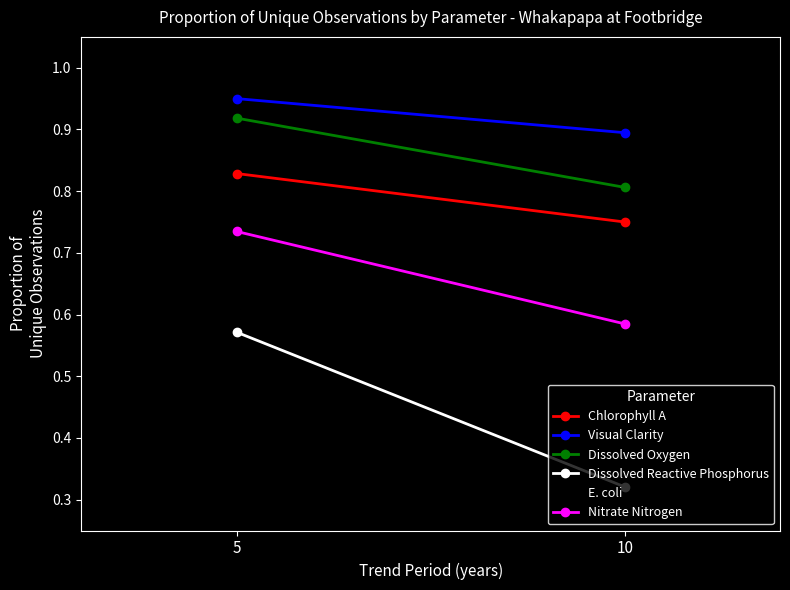

Reading left to right, what are all the values shown in this chart?

Chlorophyll A: 0.8	0.8
Visual Clarity: 0.9	0.9
Dissolved Oxygen: 0.9	0.8
Dissolved Reactive Phosphorus: 0.6	0.3
E. coli: 0.4	0.3
Nitrate Nitrogen: 0.7	0.6